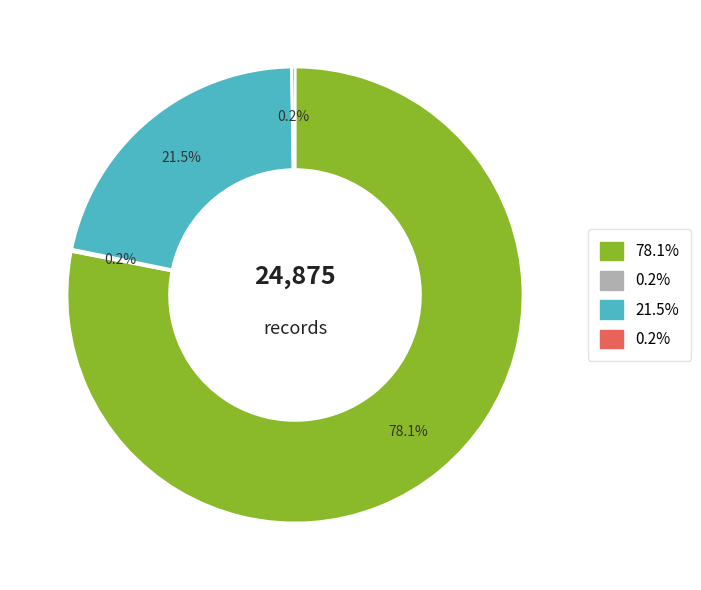

Is there any slice that represents more than half of the pie?

Yes